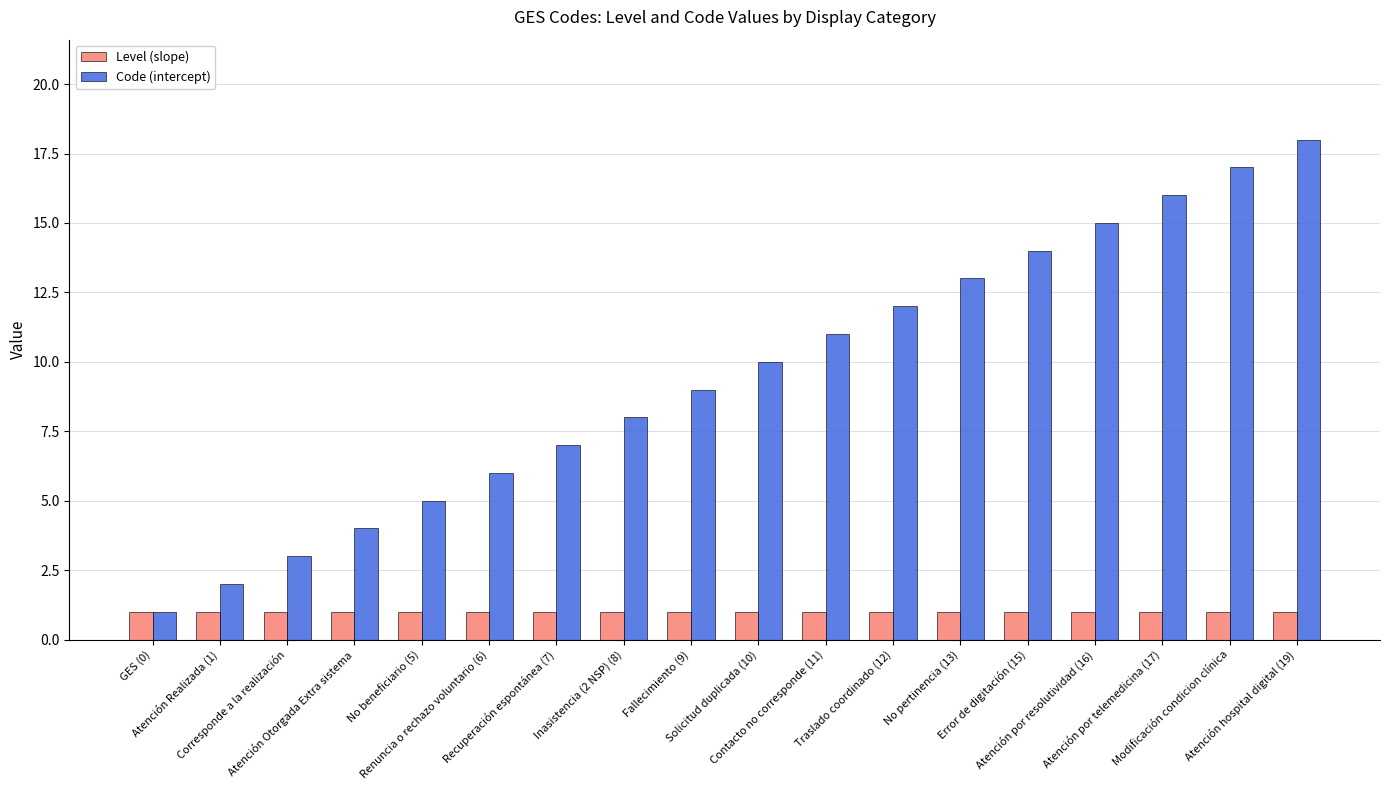

Is the value of Code (intercept) at No pertinencia (13) greater than the value of Level (slope) at No beneficiario (5)?

Yes